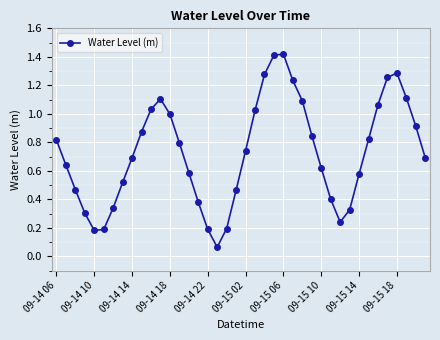

What is the sum of all values?

29.2